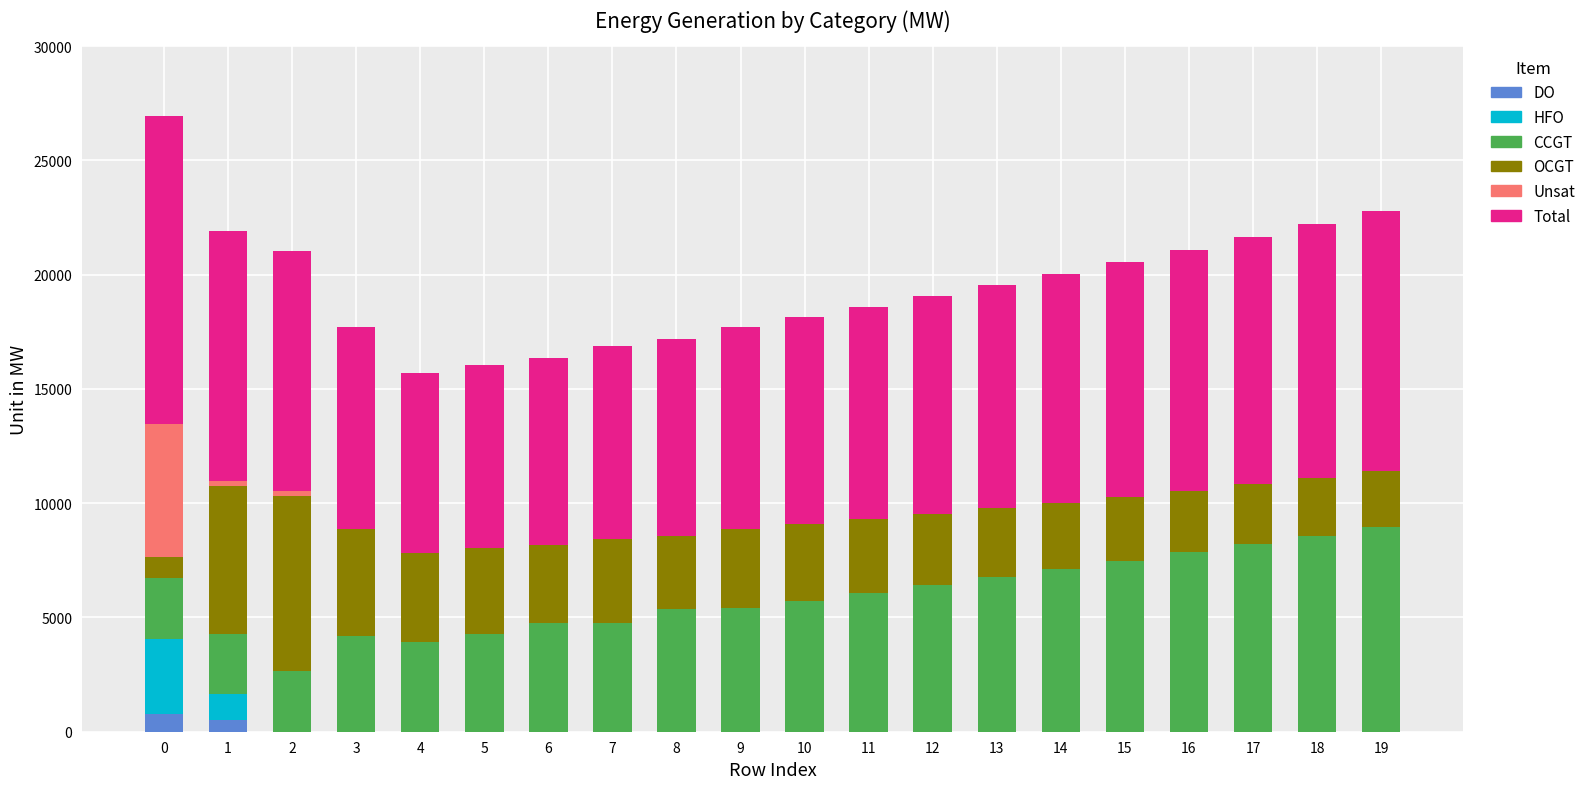

Count the number of categories in the chart.

20